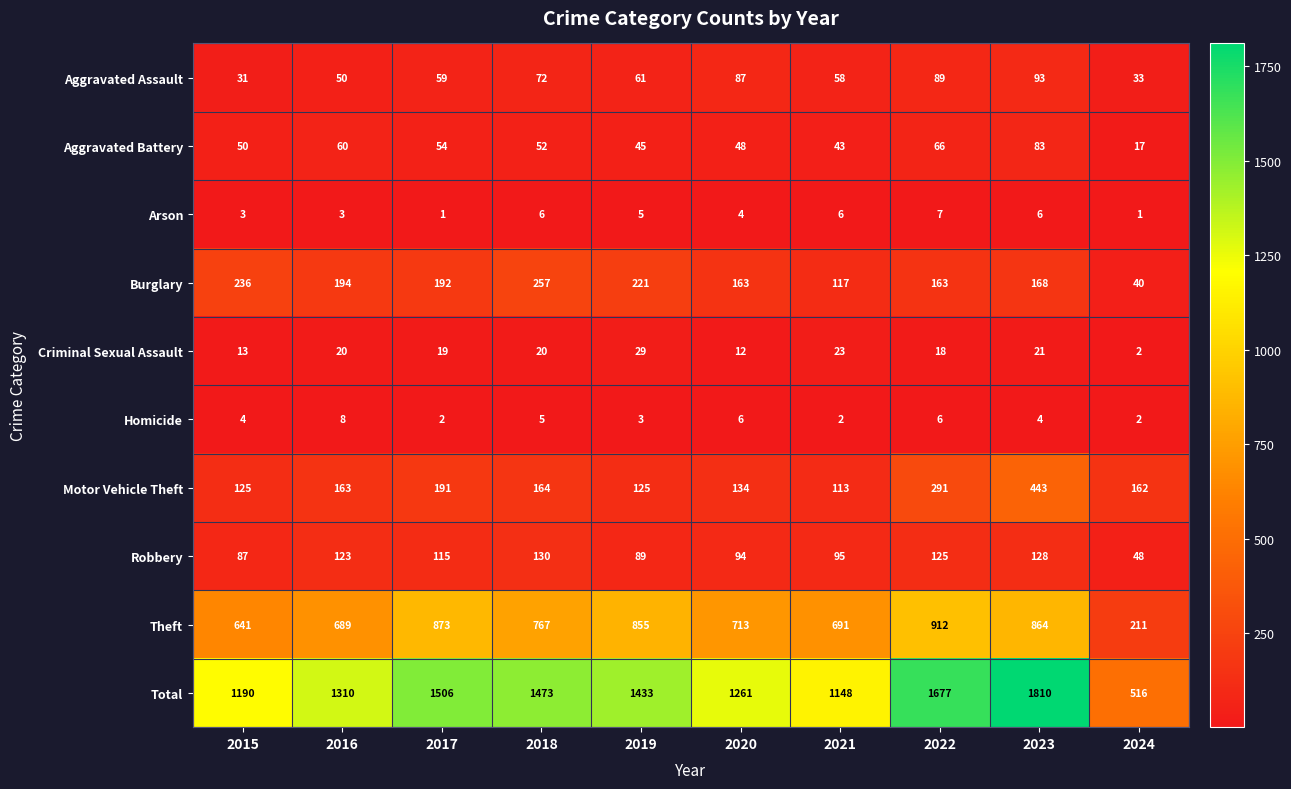

At which category does the chart reach its peak across all series?

2023